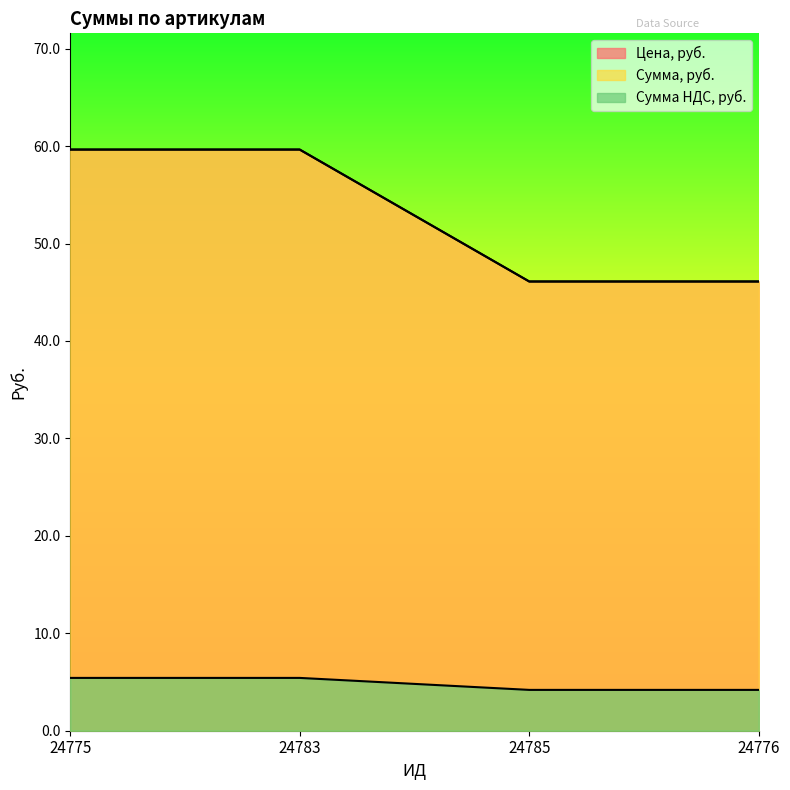

What is the sum of the Цена, руб. values at 24776 and 24785?

92.2